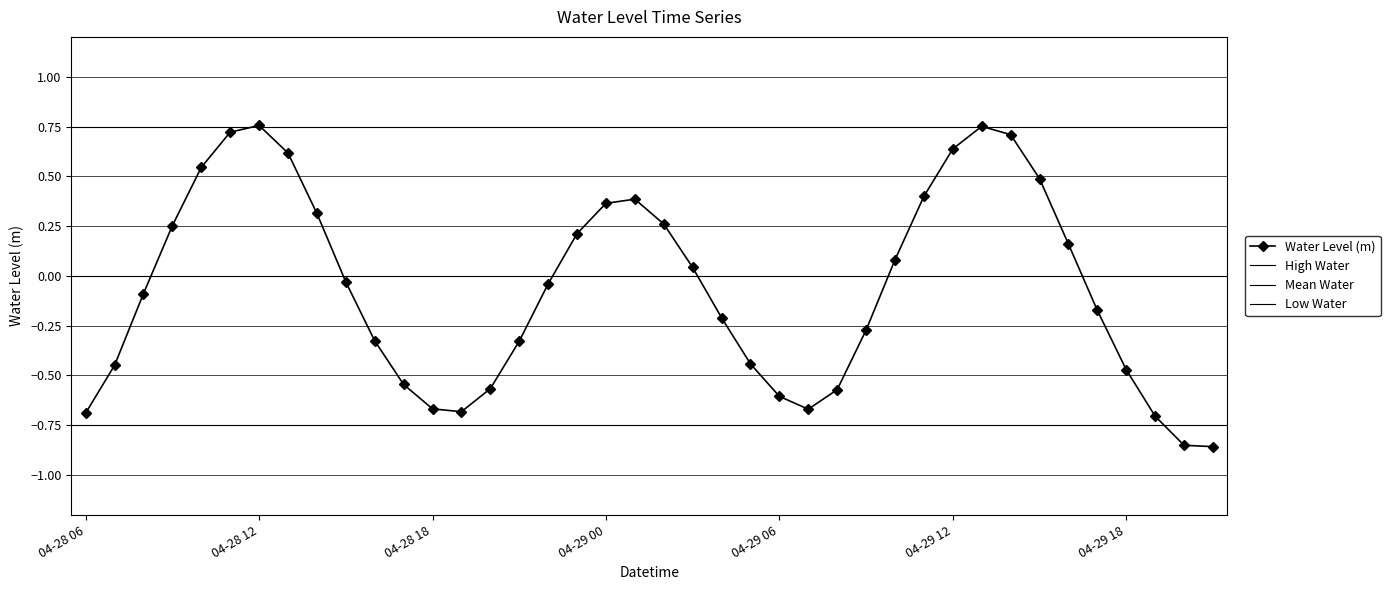

The value of Water Level (m) at 04-28 12 is 1.3. True or false?

False